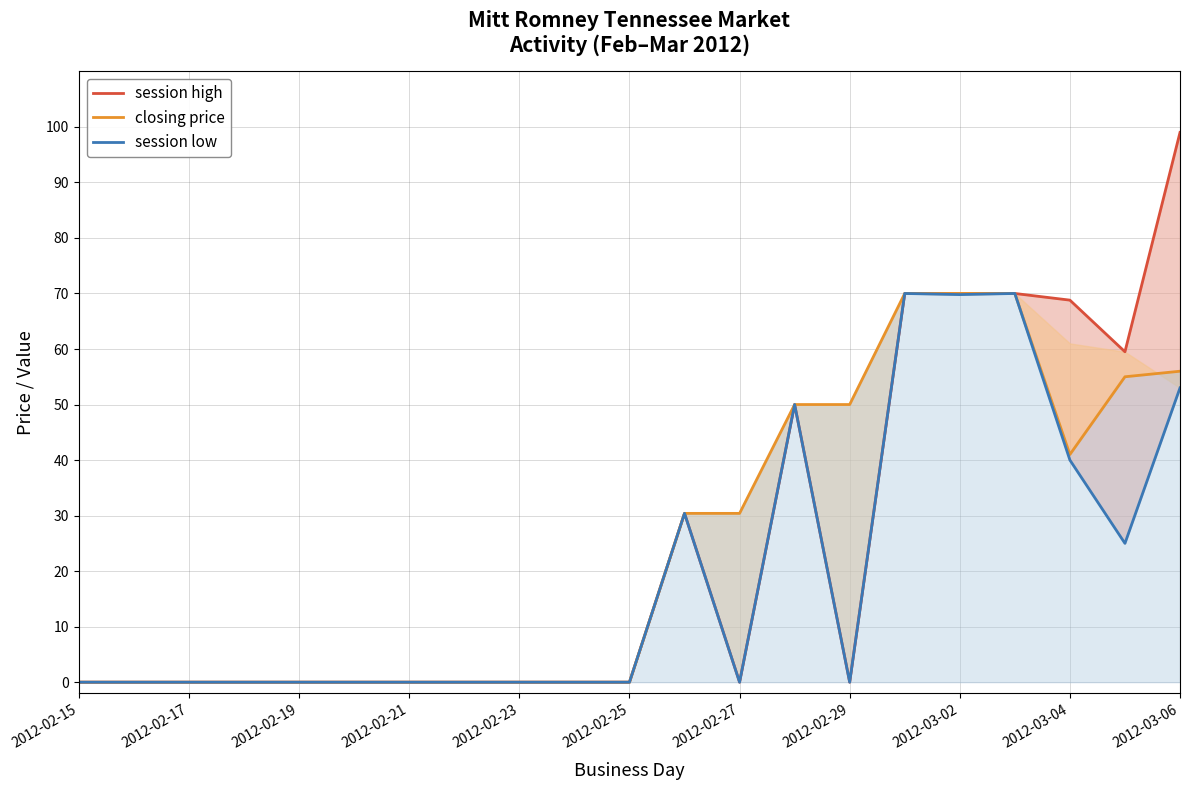

Reading left to right, what are all the values shown in this chart?

session high: 0.0	0.0	0.0	0.0	0.0	0.0	0.0	0.0	0.0	0.0	0.0	30.4	0.0	50.0	0.0	70.0	70.0	70.0	68.8	59.5	99.0
closing price: 0.0	0.0	0.0	0.0	0.0	0.0	0.0	0.0	0.0	0.0	0.0	30.4	30.4	50.0	50.0	70.0	70.0	70.0	41.0	55.0	56.0
session low: 0.0	0.0	0.0	0.0	0.0	0.0	0.0	0.0	0.0	0.0	0.0	30.4	0.0	50.0	0.0	70.0	69.8	70.0	40.0	25.0	53.0